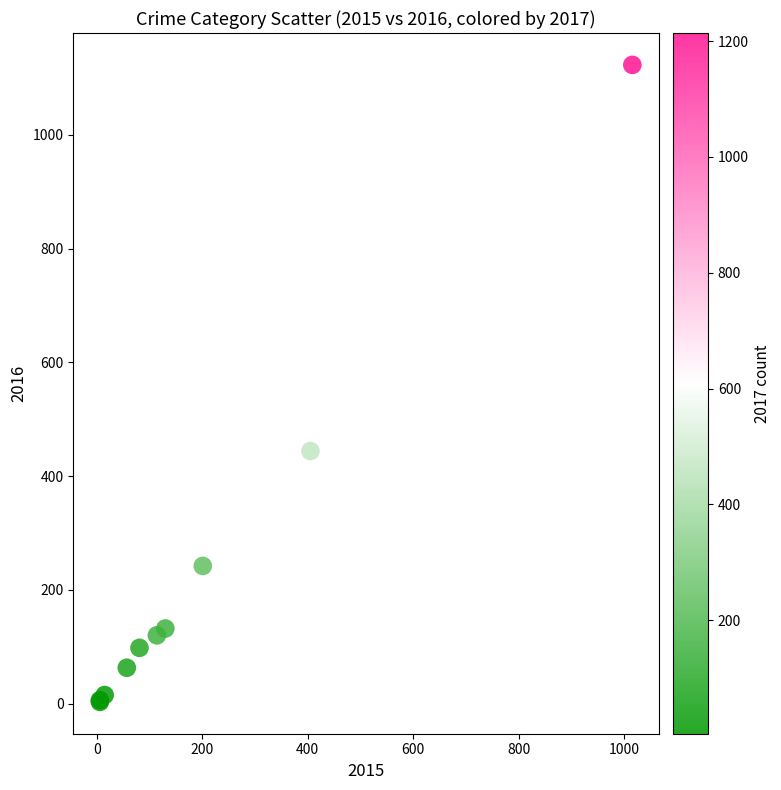

What Y value in the scatter plot is closest to 563?

444